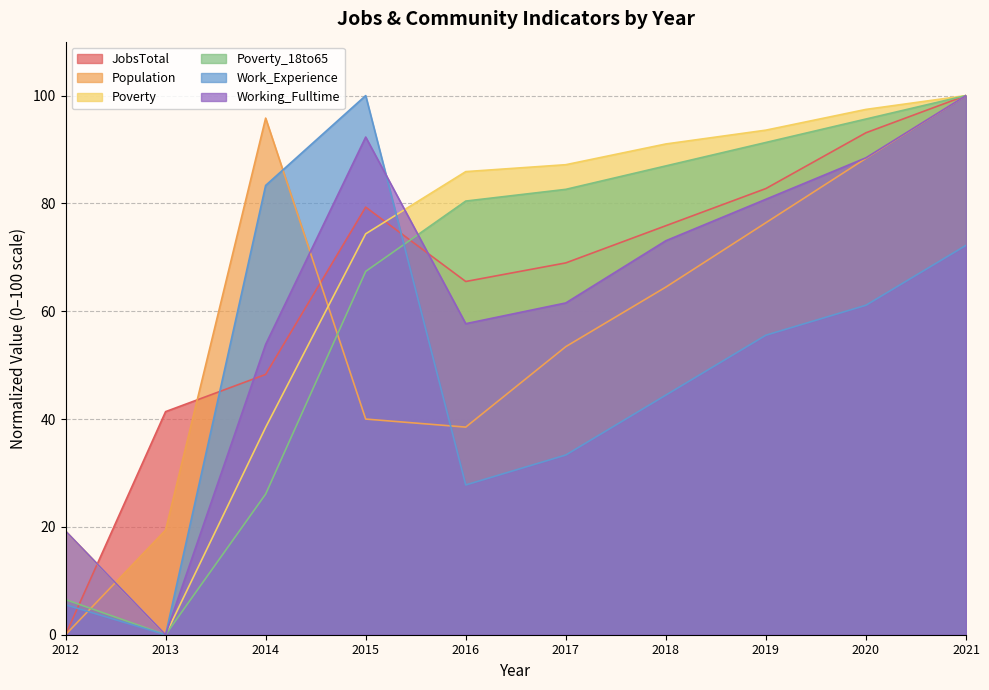

At which category does the chart reach its minimum across all series?

2012